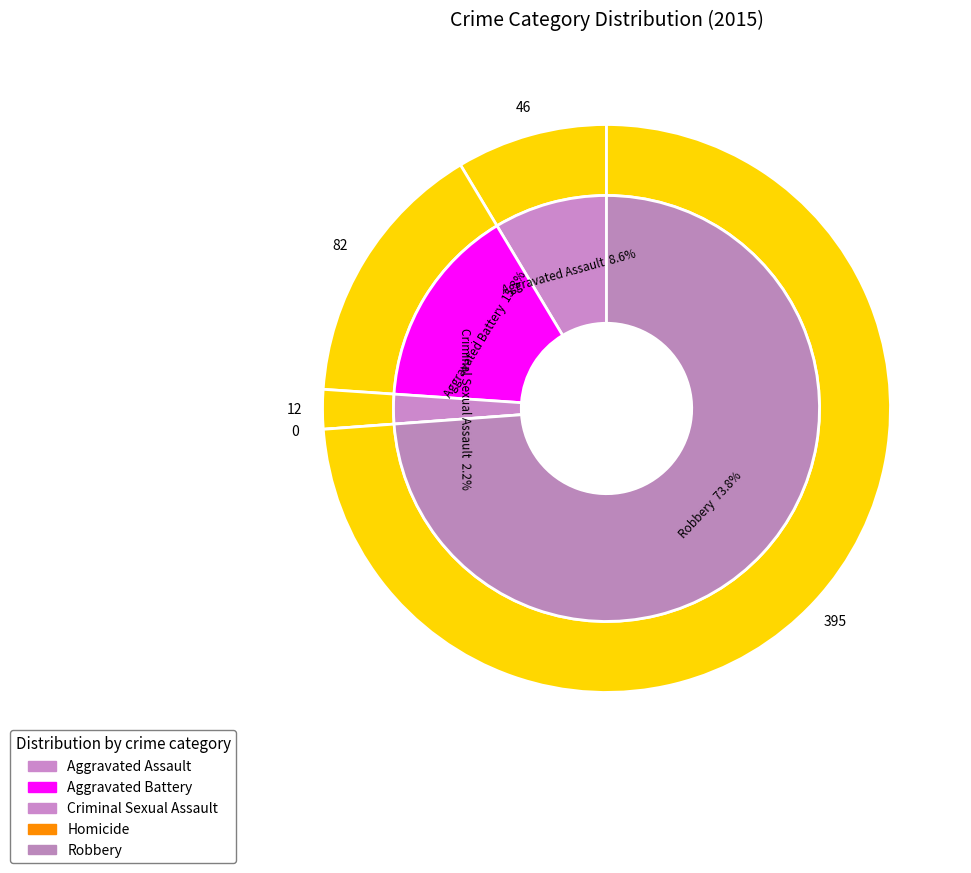

To the nearest percent, what portion does Robbery represent?

74%